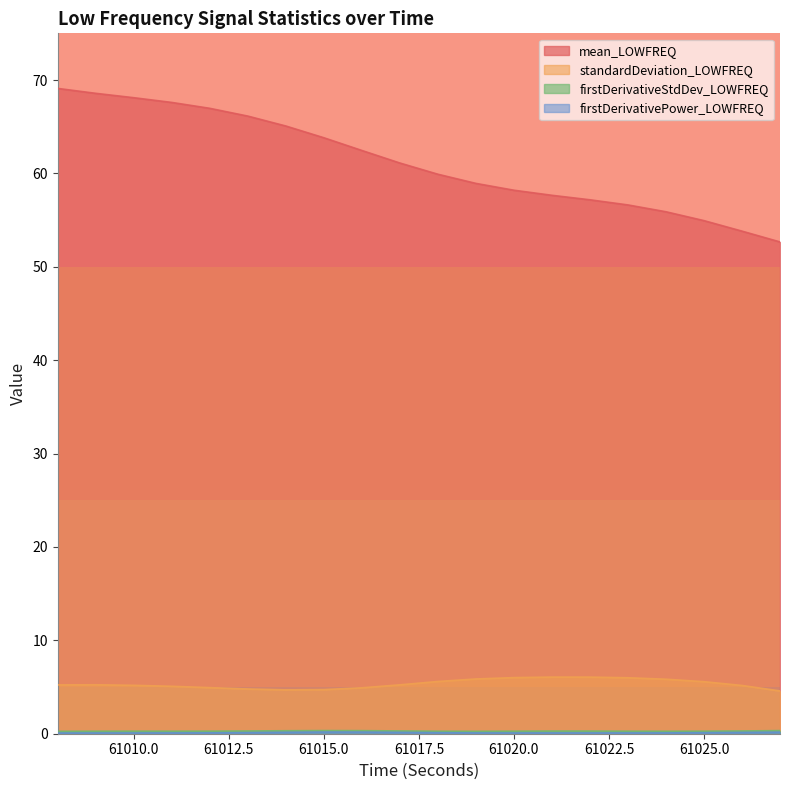

Reading left to right, extract all data points from this chart.

mean_LOWFREQ: 61008=69.1	61009=68.6	61010=68.1	61011=67.6	61012=67.0	61013=66.1	61014=65.1	61015=63.8	61016=62.5	61017=61.1	61018=59.9	61019=58.9	61020=58.2	61021=57.7	61022=57.2	61023=56.6	61024=55.9	61025=54.9	61026=53.8	61027=52.7
standardDeviation_LOWFREQ: 61008=5.2	61009=5.2	61010=5.2	61011=5.1	61012=4.9	61013=4.8	61014=4.7	61015=4.7	61016=4.9	61017=5.2	61018=5.6	61019=5.9	61020=6.0	61021=6.1	61022=6.1	61023=6.0	61024=5.8	61025=5.6	61026=5.2	61027=4.6
firstDerivativeStdDev_LOWFREQ: 61008=0.3	61009=0.3	61010=0.3	61011=0.3	61012=0.3	61013=0.3	61014=0.3	61015=0.3	61016=0.3	61017=0.3	61018=0.3	61019=0.3	61020=0.3	61021=0.3	61022=0.3	61023=0.3	61024=0.3	61025=0.3	61026=0.3	61027=0.3
firstDerivativePower_LOWFREQ: 61008=0.1	61009=0.1	61010=0.1	61011=0.1	61012=0.1	61013=0.1	61014=0.2	61015=0.2	61016=0.2	61017=0.1	61018=0.1	61019=0.1	61020=0.1	61021=0.1	61022=0.1	61023=0.1	61024=0.1	61025=0.1	61026=0.1	61027=0.2